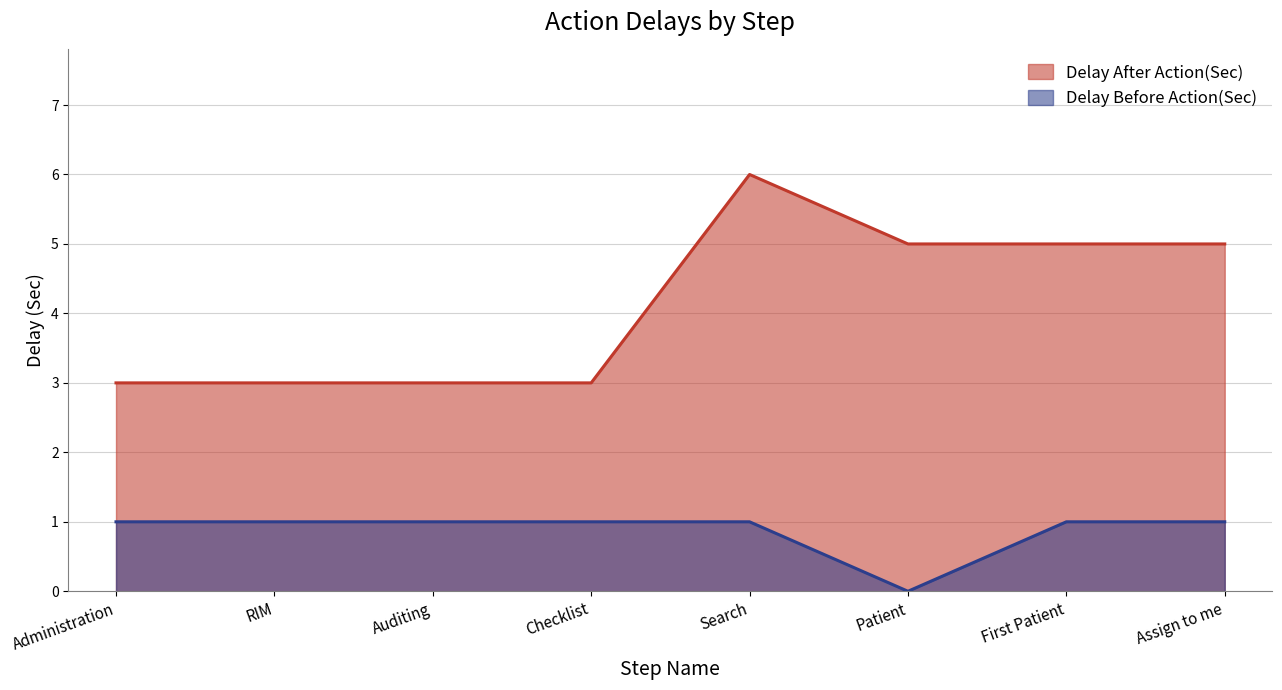

Rank the categories by Delay After Action(Sec) value from lowest to highest.

Administration, RIM, Auditing, Checklist, Patient, First Patient, Assign to me, Search